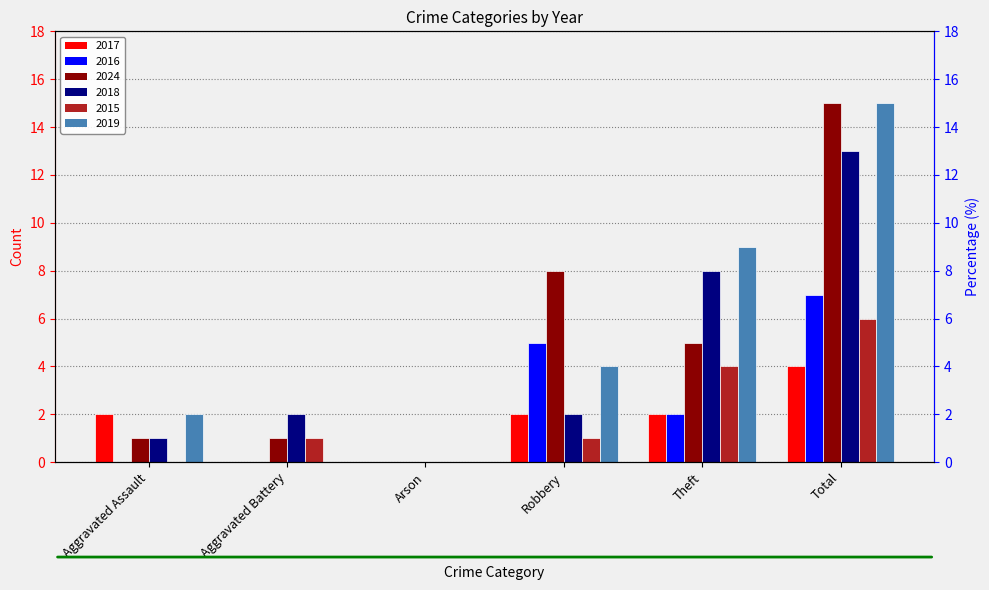

At which label is 2019 closest to 7?

Theft